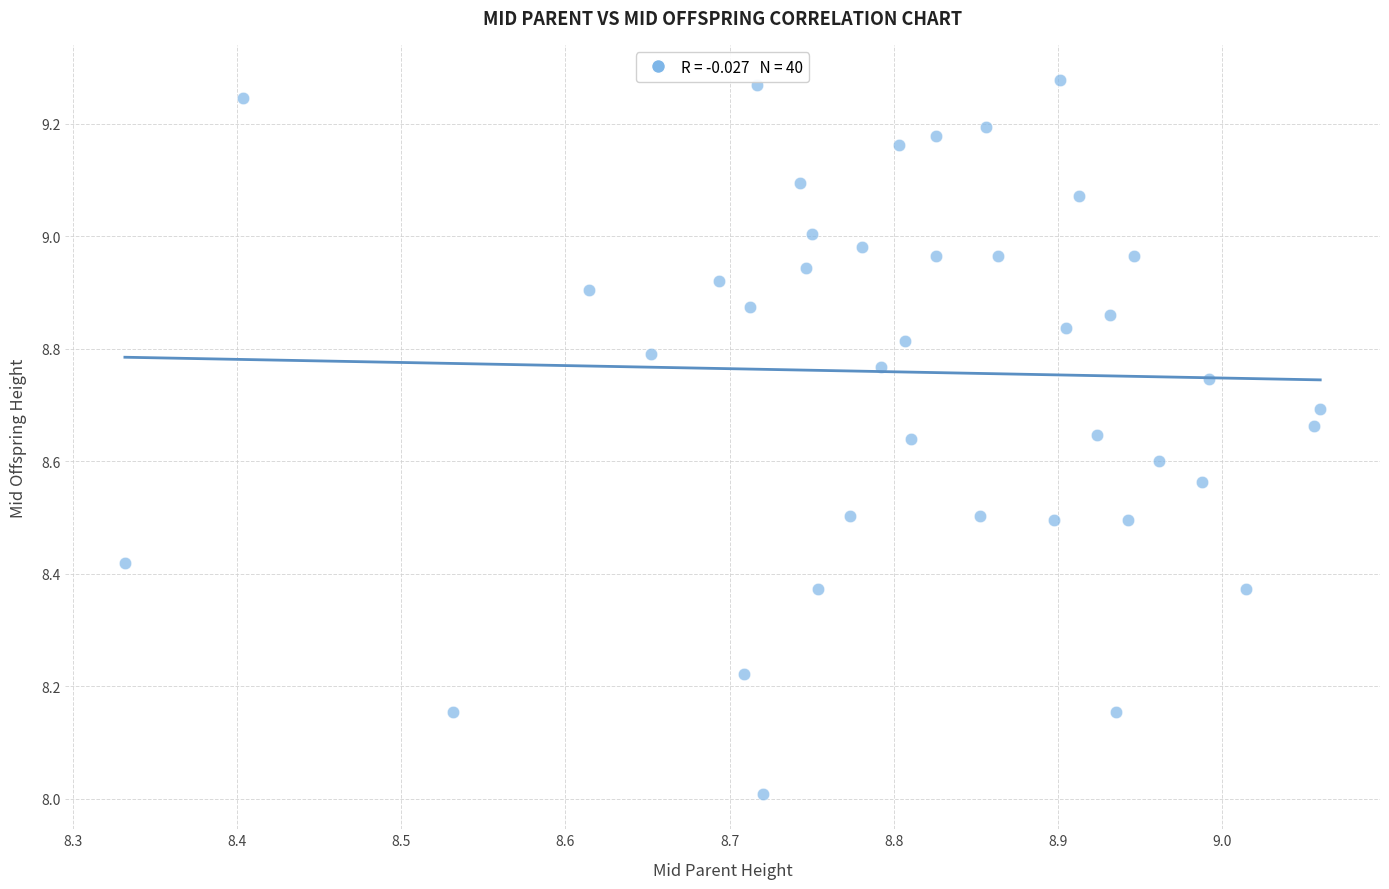

What is the range of X values (max minus min)?

0.7